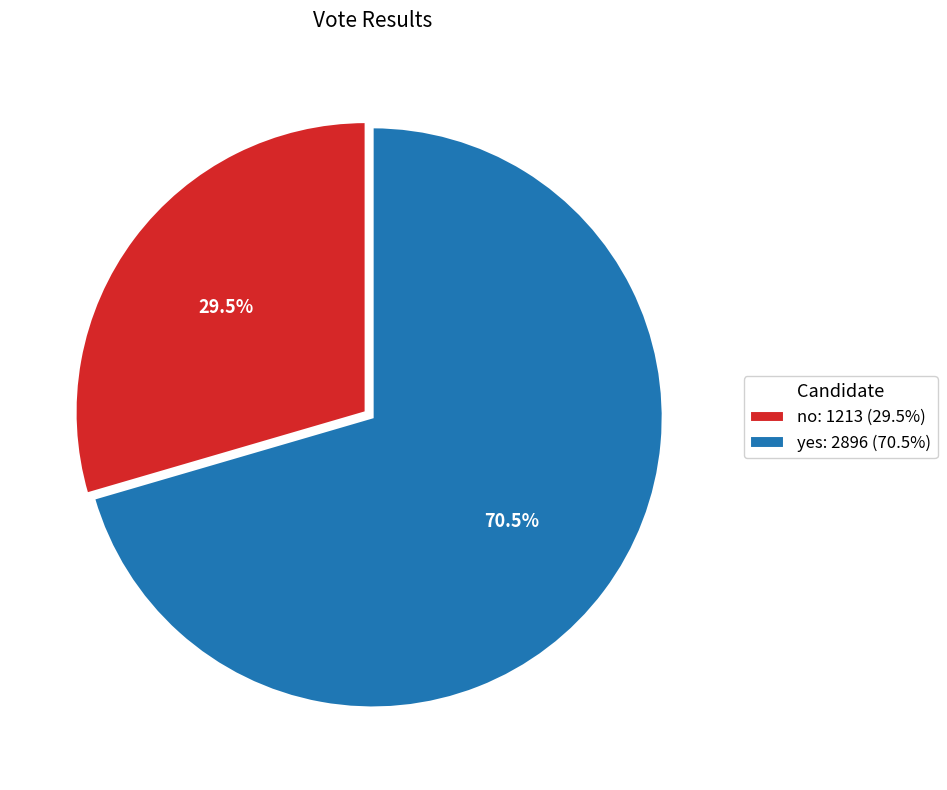

What is the smallest slice in the pie chart?

no